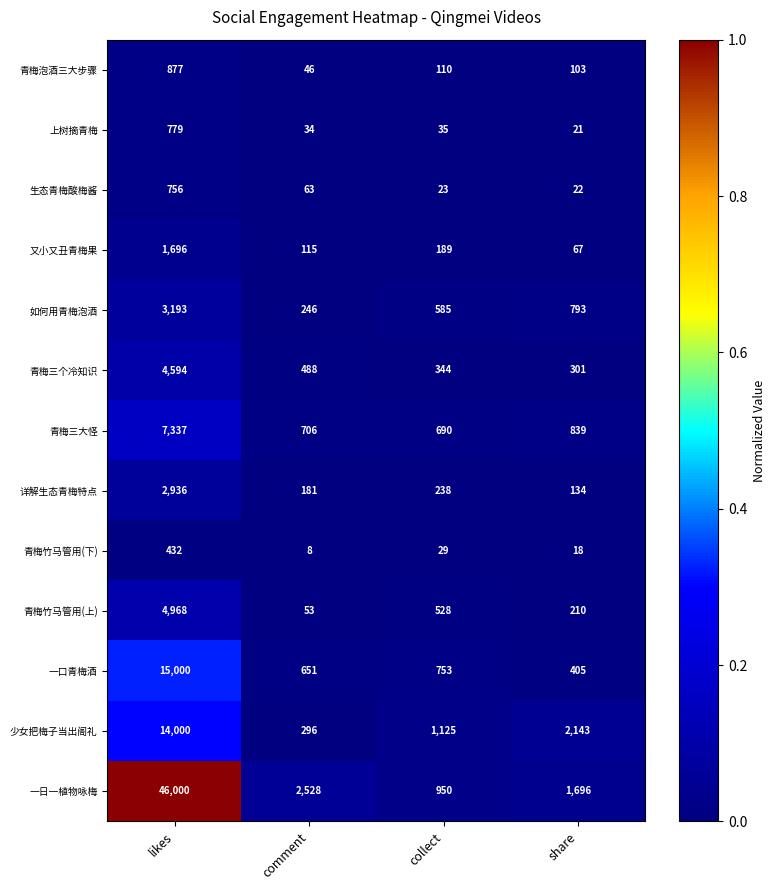

Is it true that 详解生态青梅特点 equals 399 at collect?

False